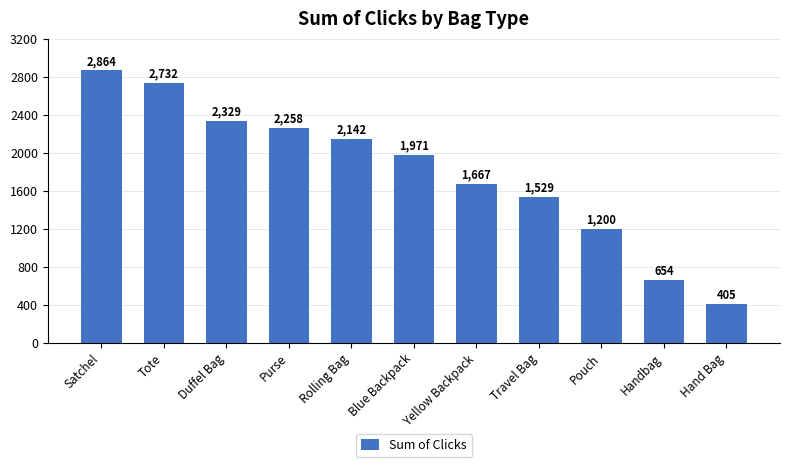

What is the label of the 5th bar from the right?

Yellow Backpack